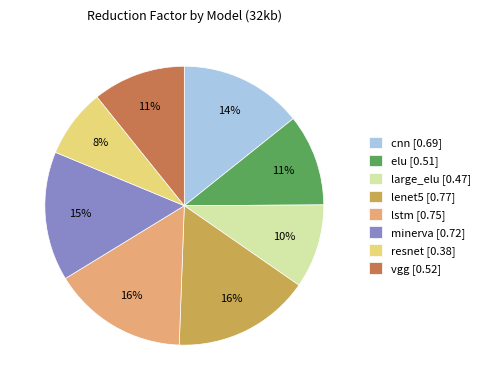

Is the sum of elu and lenet5 greater than half?

No